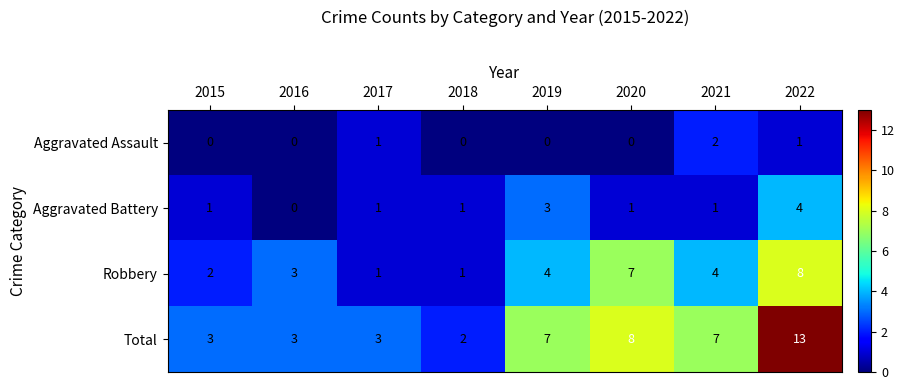

Which series has the widest spread of values?

Total